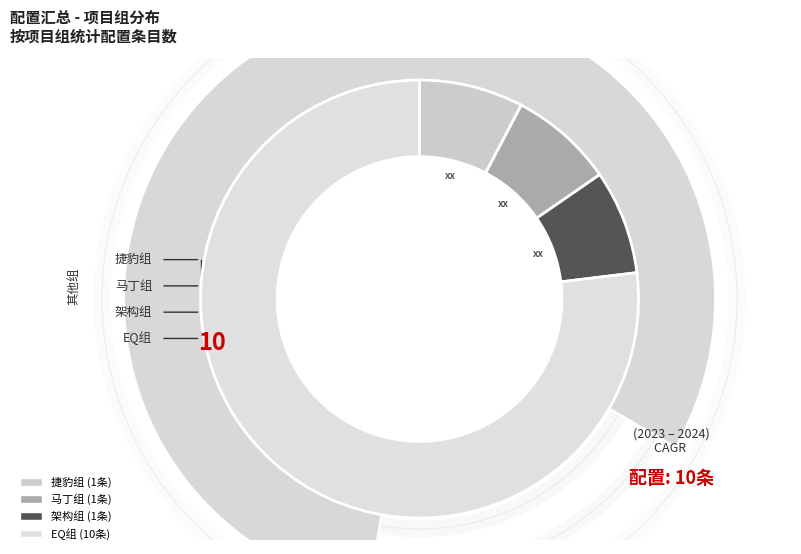

To the nearest percent, what percentage of the pie is EQ组?

77%